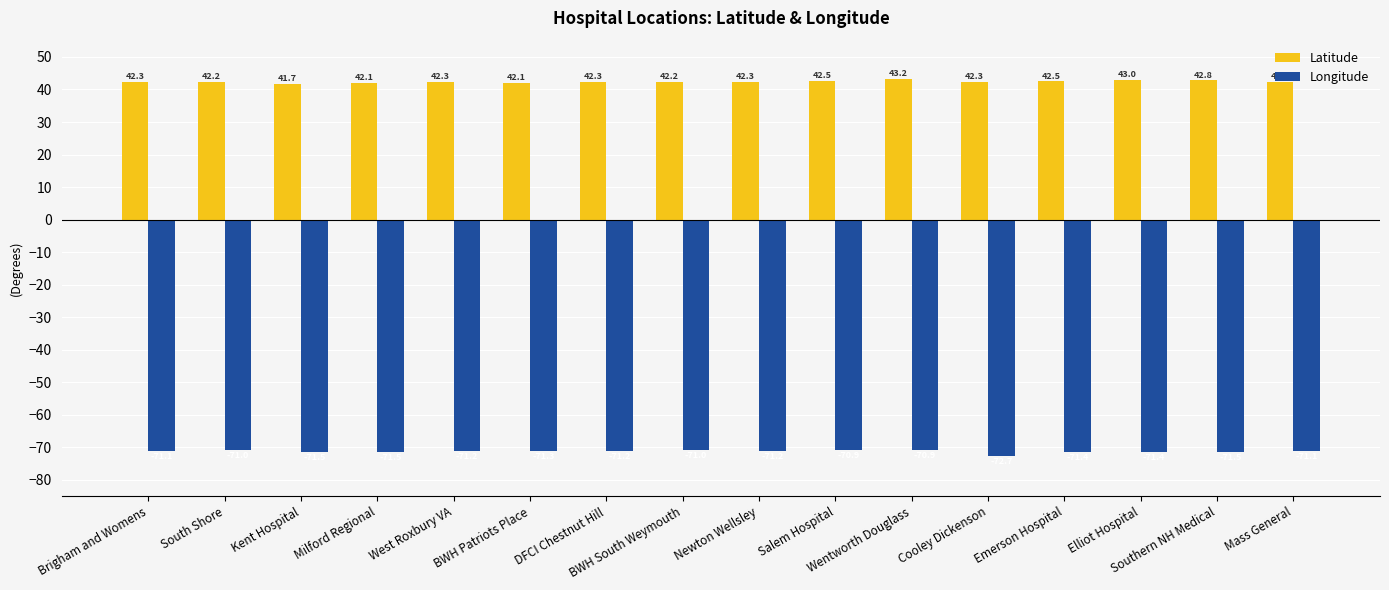

What are all the series names shown in the legend?

Latitude, Longitude